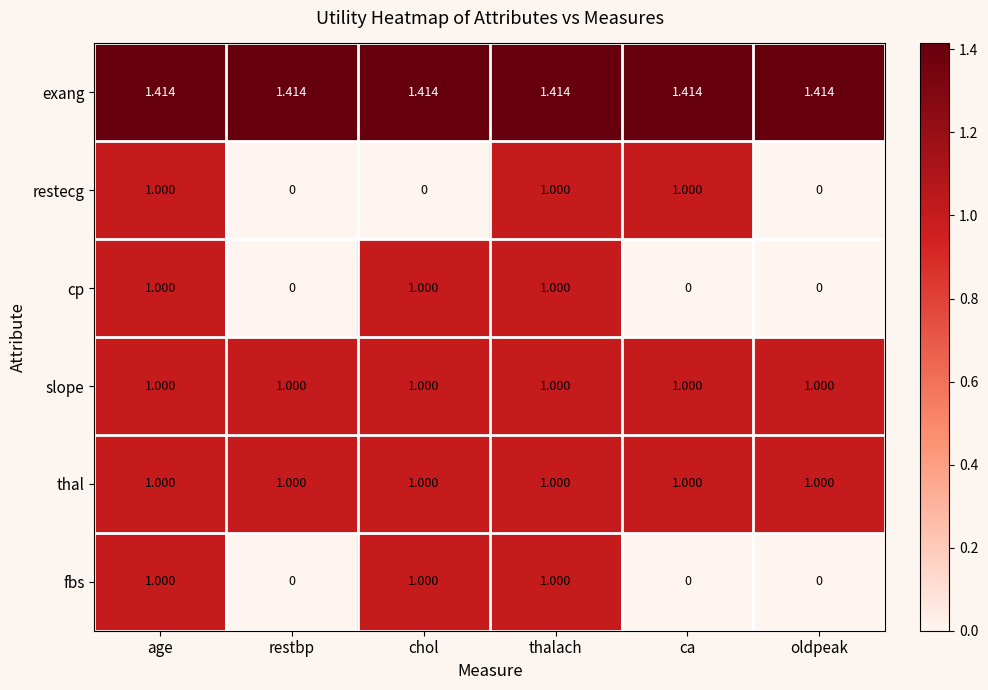

Which series has the largest total across all categories?

exang